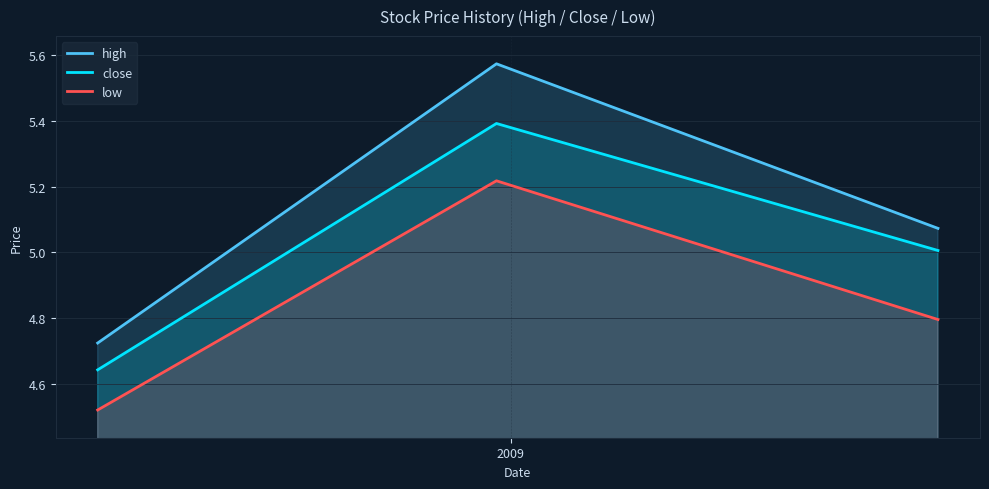

What is the maximum value for close?

5.4